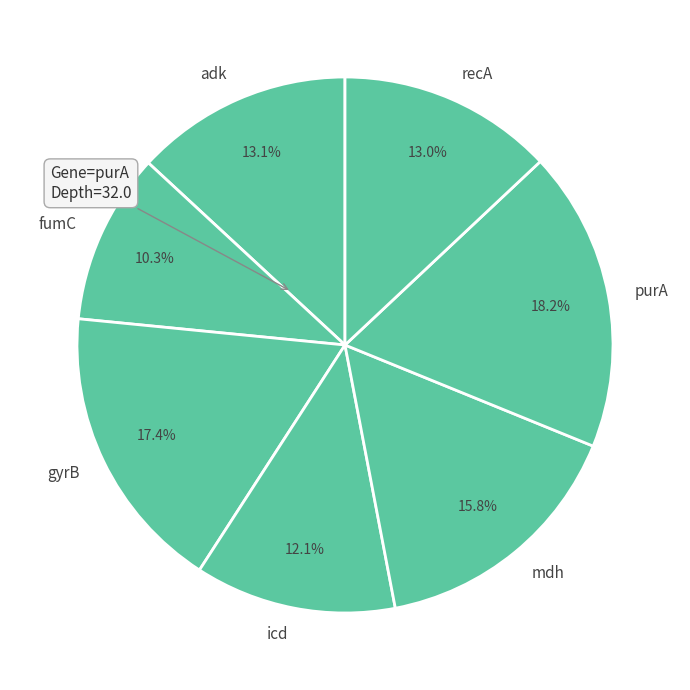

What portion of the pie excludes mdh?

84.2%